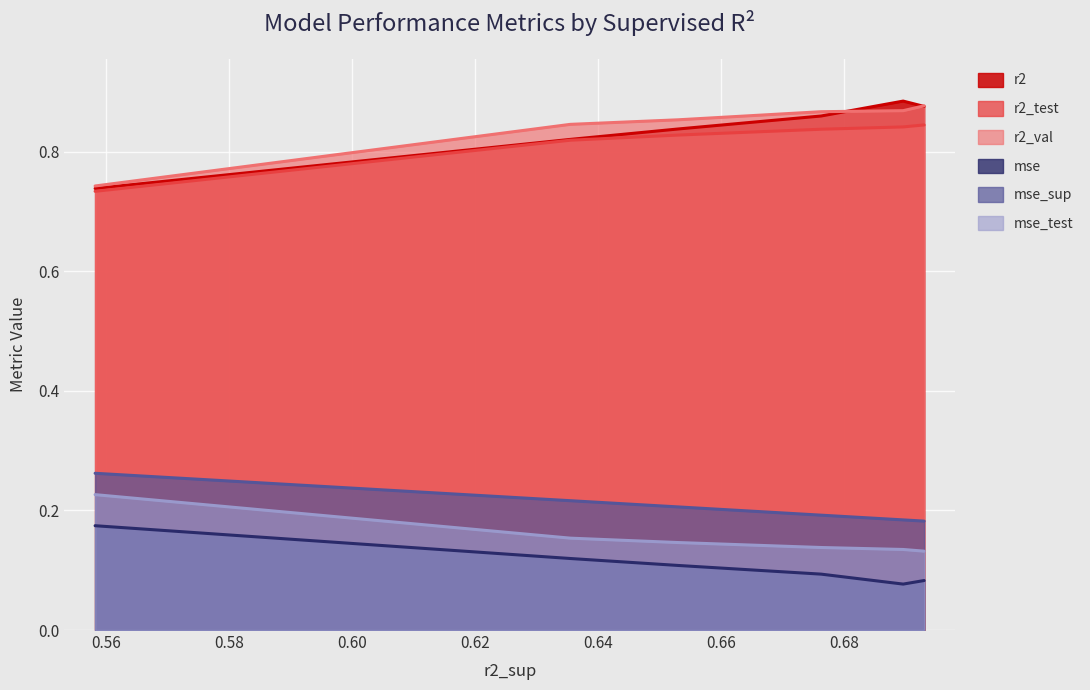

True or false: mse and mse_test cross at least once.

False